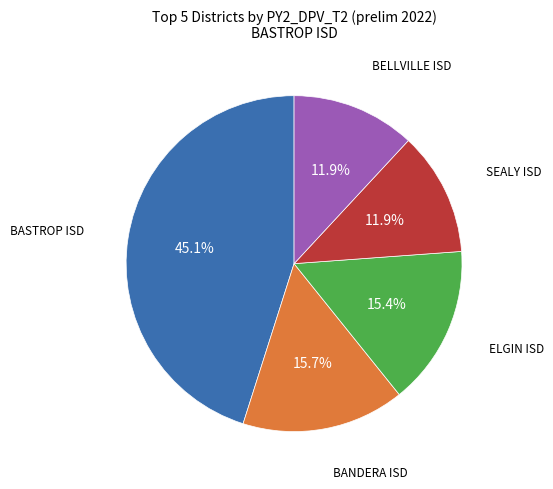

How many segments does this pie chart have?

5